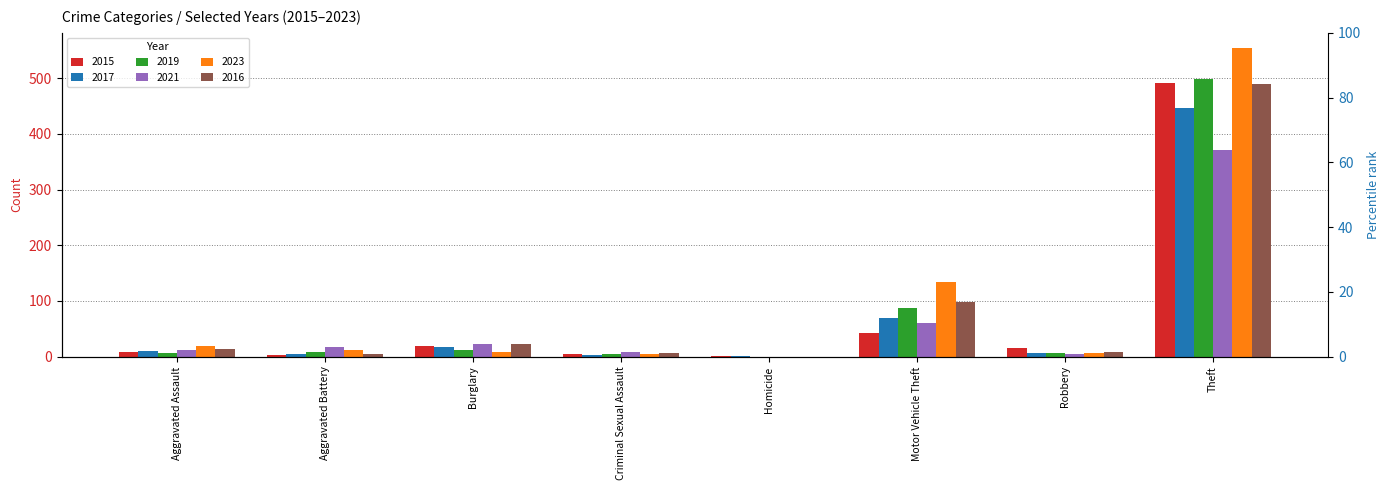

What are all the series names shown in the legend?

2015, 2017, 2019, 2021, 2023, 2016